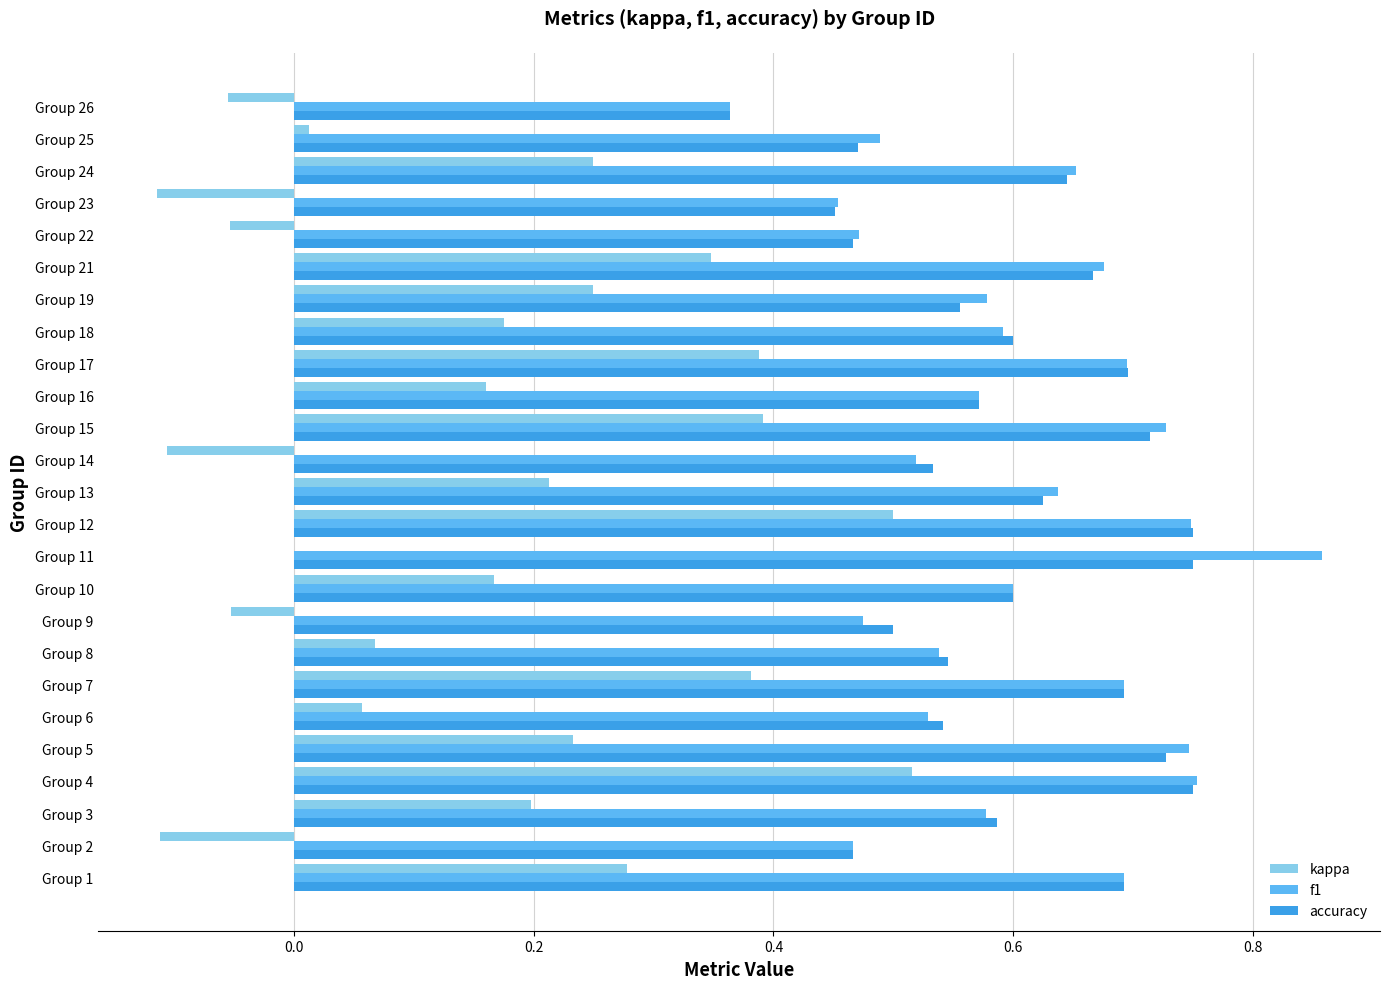

Is the value of kappa at Group 19 greater than the value of f1 at Group 13?

No